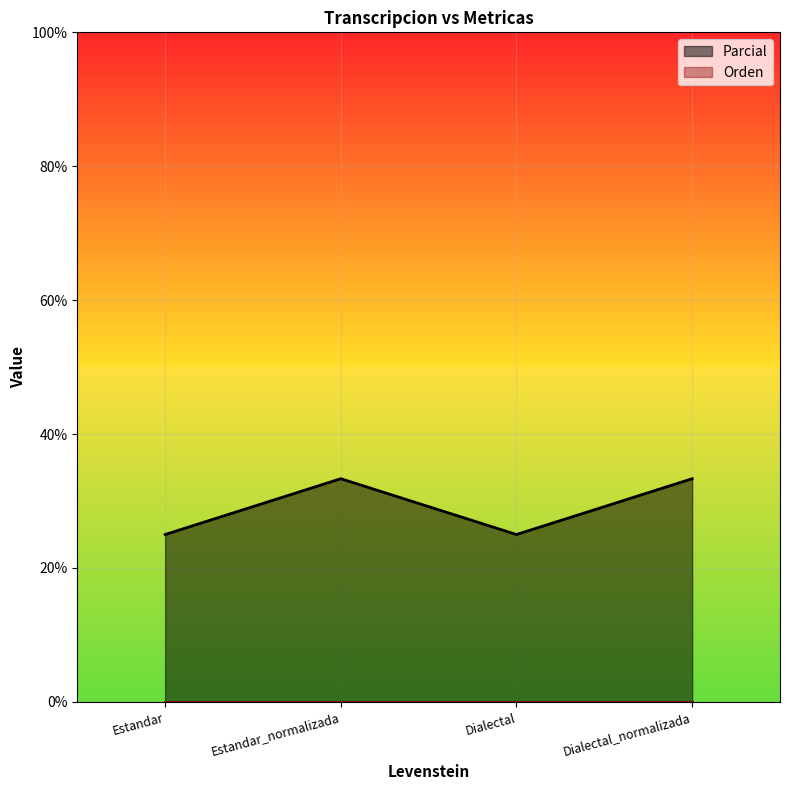

What is the difference between the maximum and minimum values?

8.3